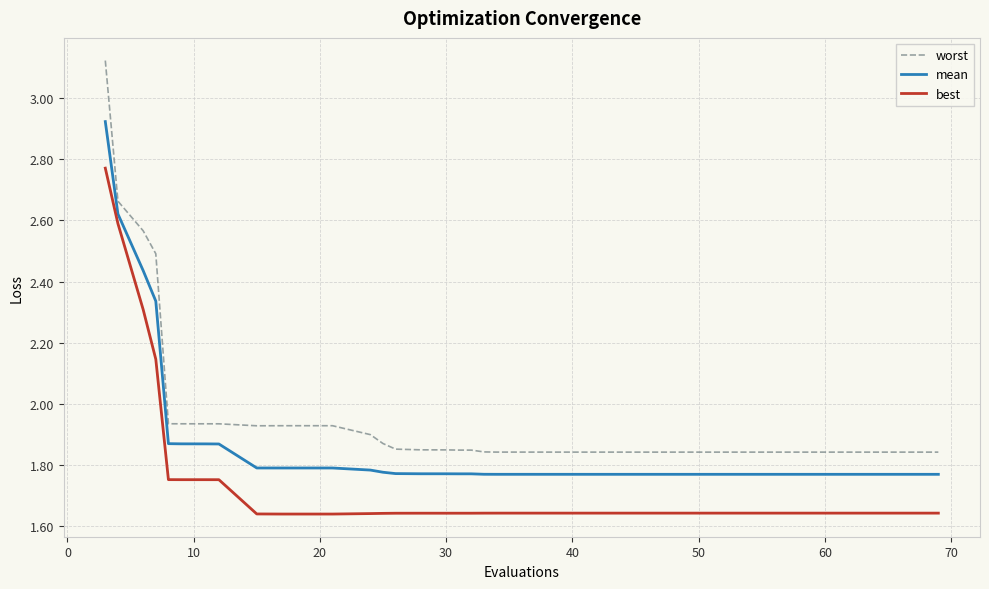

What is the difference between the maximum and minimum values in the best series?

1.1